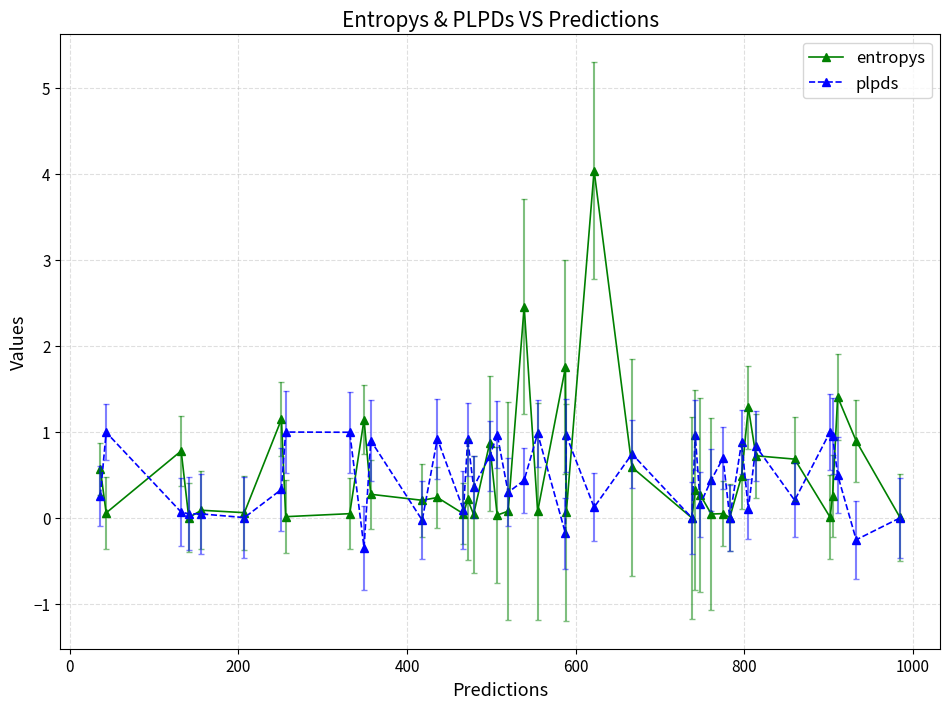

Rank the series by their maximum value, from highest to lowest.

entropys, plpds